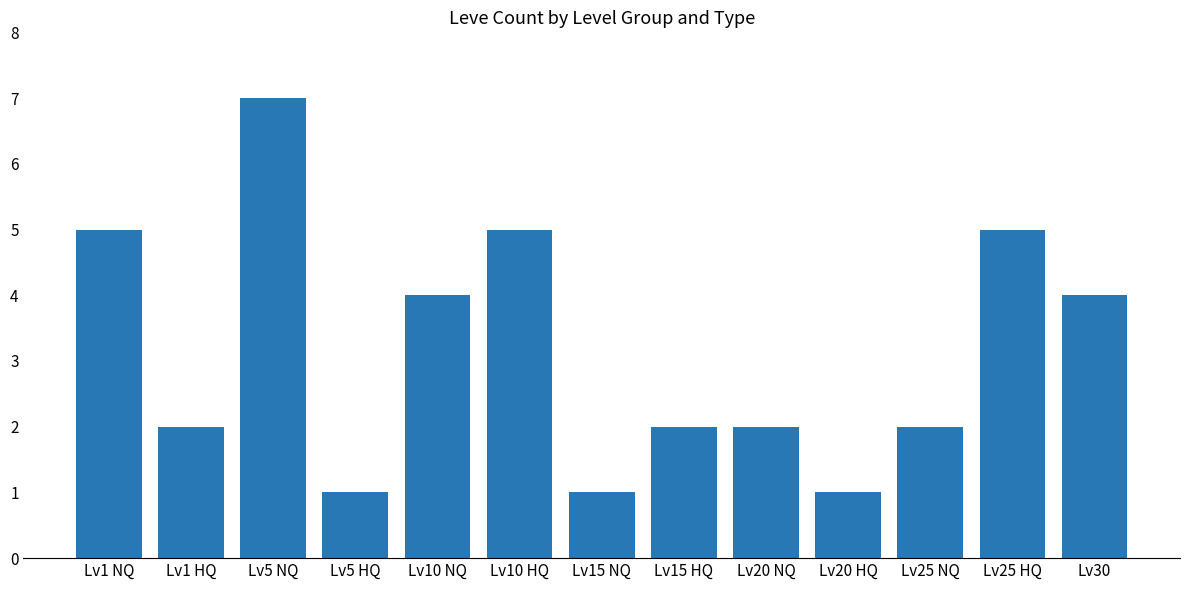

What is the approximate value at Lv10 NQ?

4